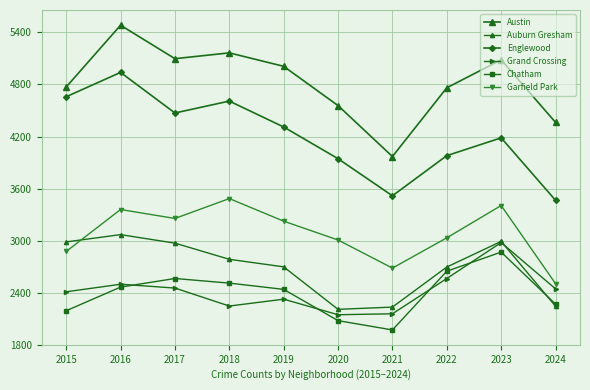

Reading left to right, list all the values displayed in this chart.

Austin: 2015=4770	2016=5481	2017=5096	2018=5163	2019=5008	2020=4556	2021=3970	2022=4761	2023=5083	2024=4363
Auburn Gresham: 2015=2987	2016=3071	2017=2973	2018=2787	2019=2700	2020=2211	2021=2237	2022=2698	2023=2993	2024=2247
Englewood: 2015=4658	2016=4938	2017=4471	2018=4608	2019=4310	2020=3945	2021=3518	2022=3980	2023=4185	2024=3466
Grand Crossing: 2015=2413	2016=2500	2017=2456	2018=2249	2019=2328	2020=2149	2021=2160	2022=2566	2023=2980	2024=2447
Chatham: 2015=2195	2016=2467	2017=2566	2018=2513	2019=2441	2020=2081	2021=1974	2022=2650	2023=2870	2024=2271
Garfield Park: 2015=2877	2016=3360	2017=3257	2018=3486	2019=3226	2020=3009	2021=2686	2022=3034	2023=3406	2024=2507